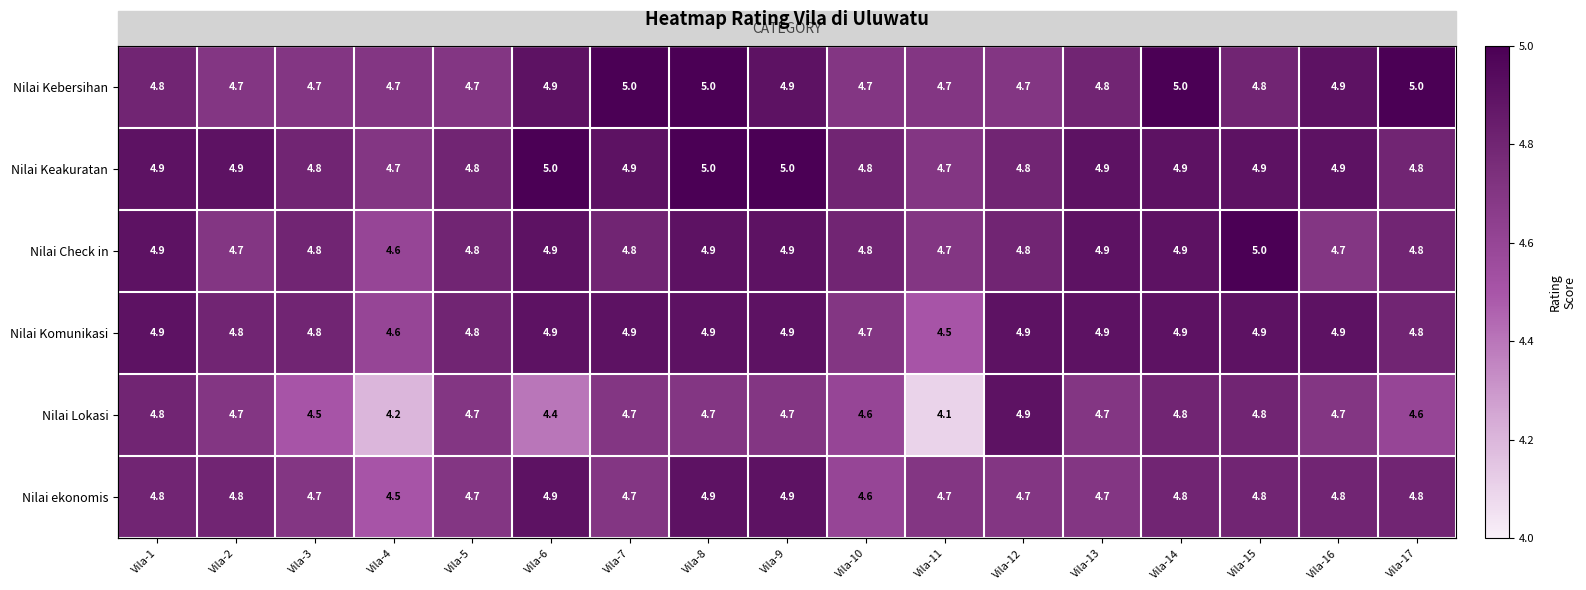

Is it true that Nilai Komunikasi equals 1.7 at Vila-10?

False